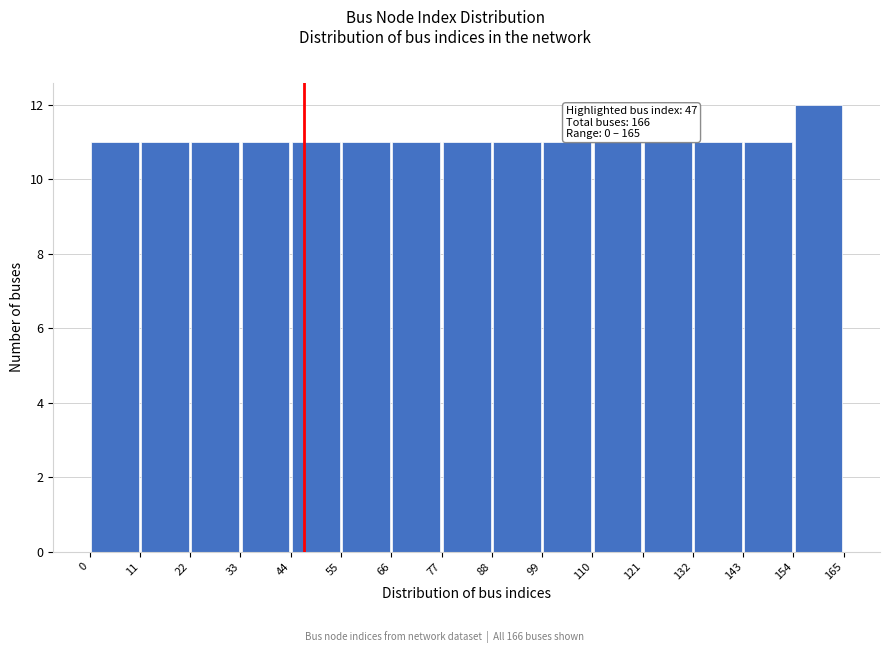

Which range on the x-axis has the tallest bar?

154 to 165